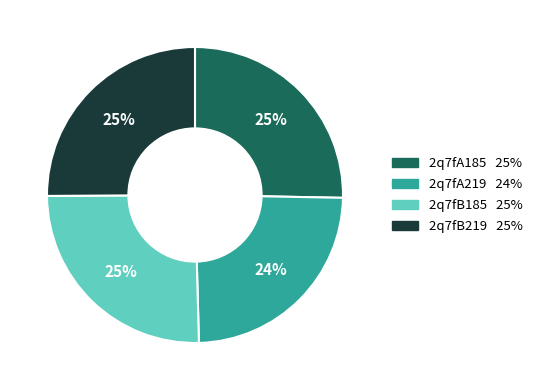

Approximately how many times larger is the value at 2q7fB219 compared to 2q7fA185?

1.0